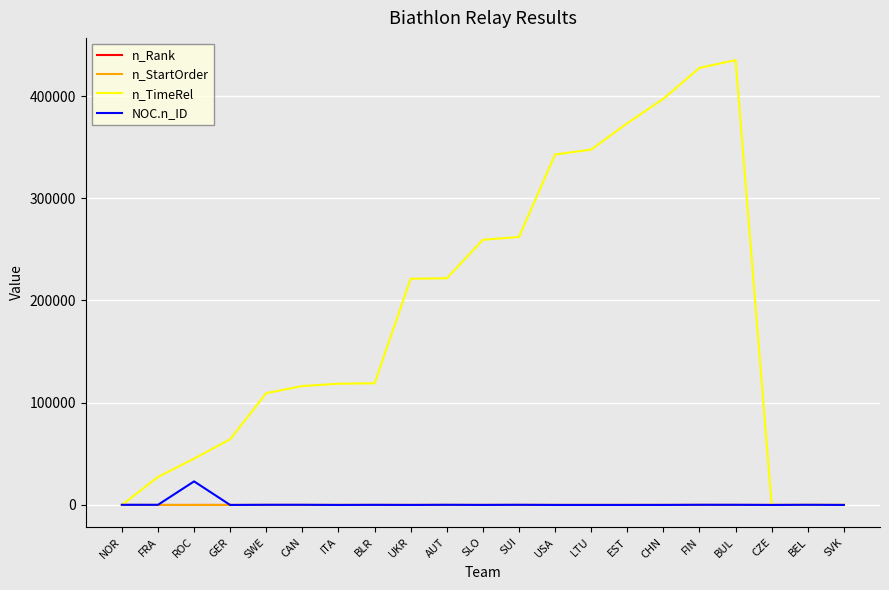

What is the difference between the highest and lowest values at SVK?

21